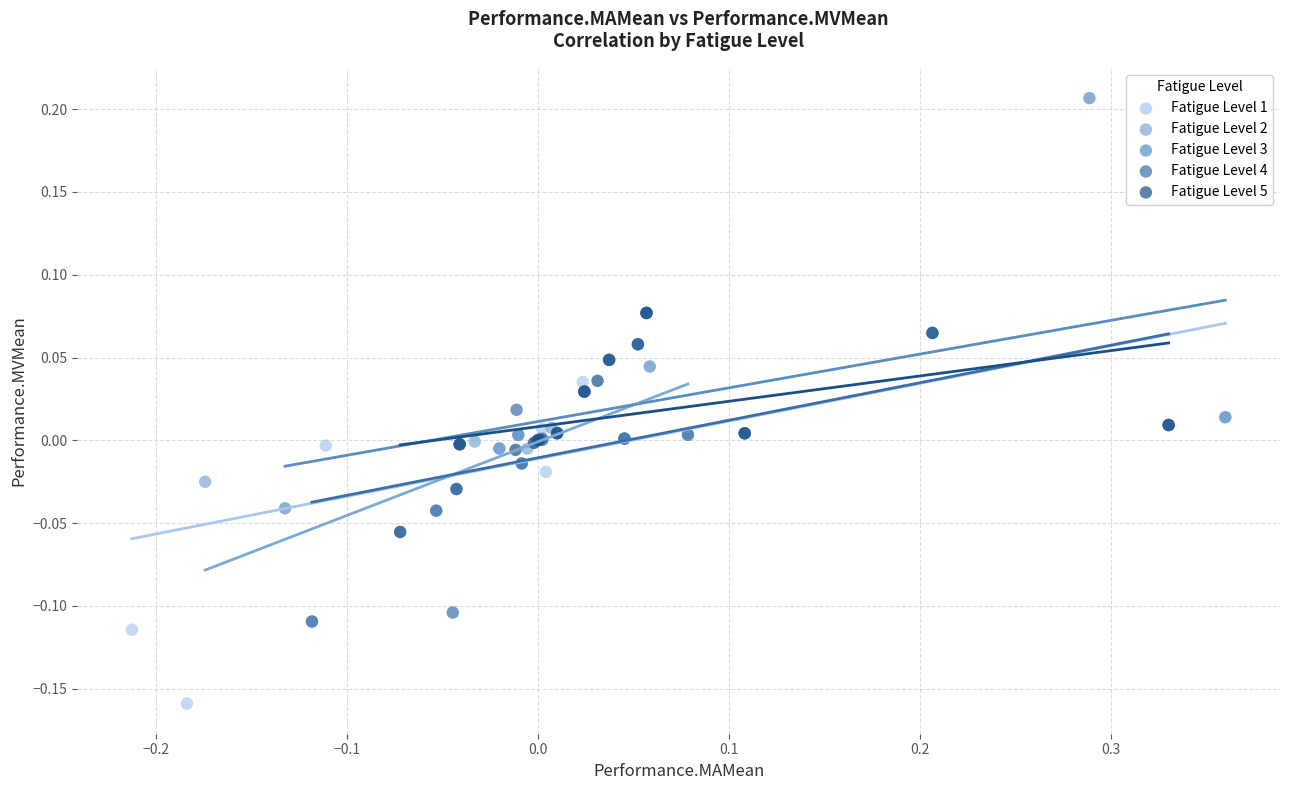

What are all the series names shown in the legend?

Fatigue Level 1, Fatigue Level 2, Fatigue Level 3, Fatigue Level 4, Fatigue Level 5